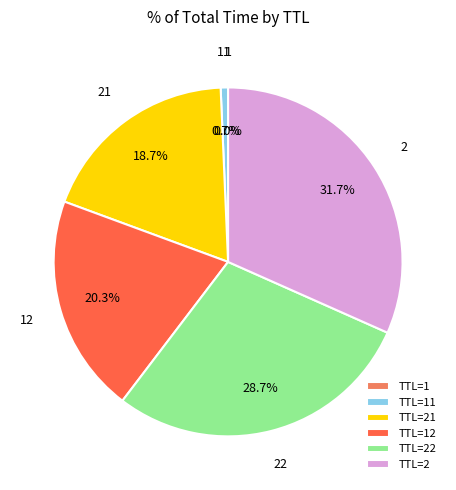

True or false: 2 accounts for 45% of the total.

False